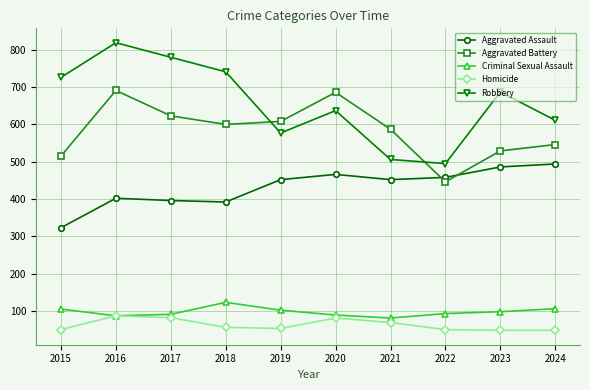

True or false: Aggravated Assault and Homicide intersect in this chart.

False